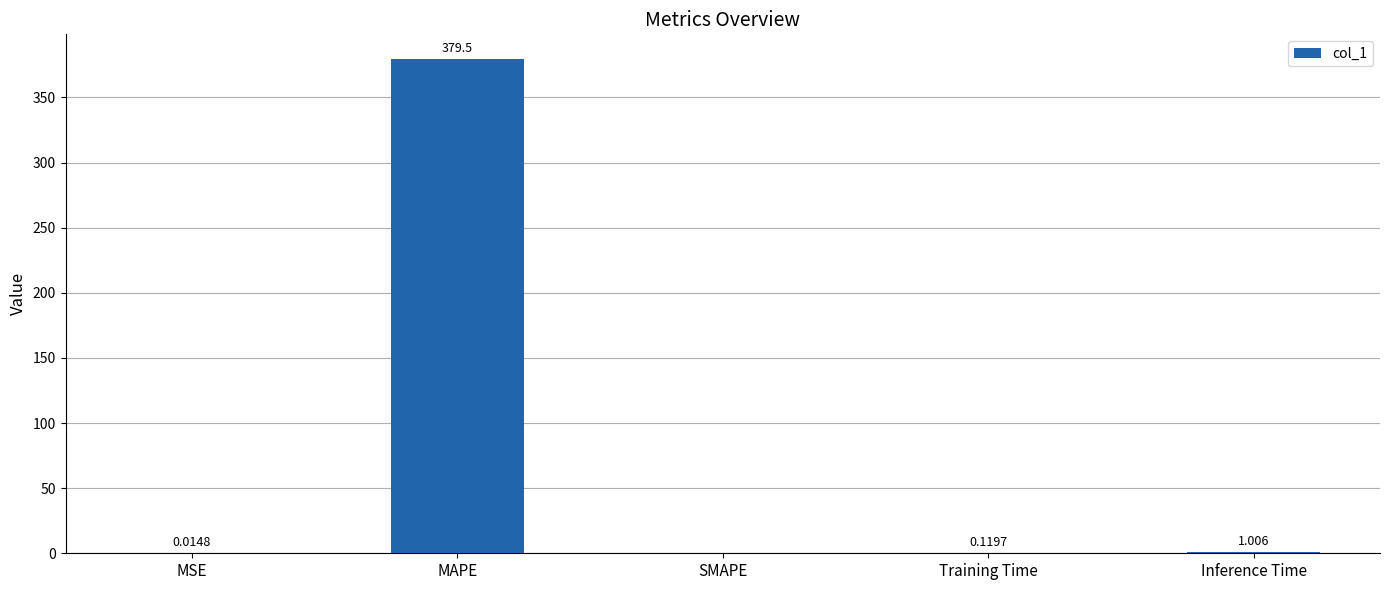

Between MAPE and Inference Time, which is larger?

MAPE